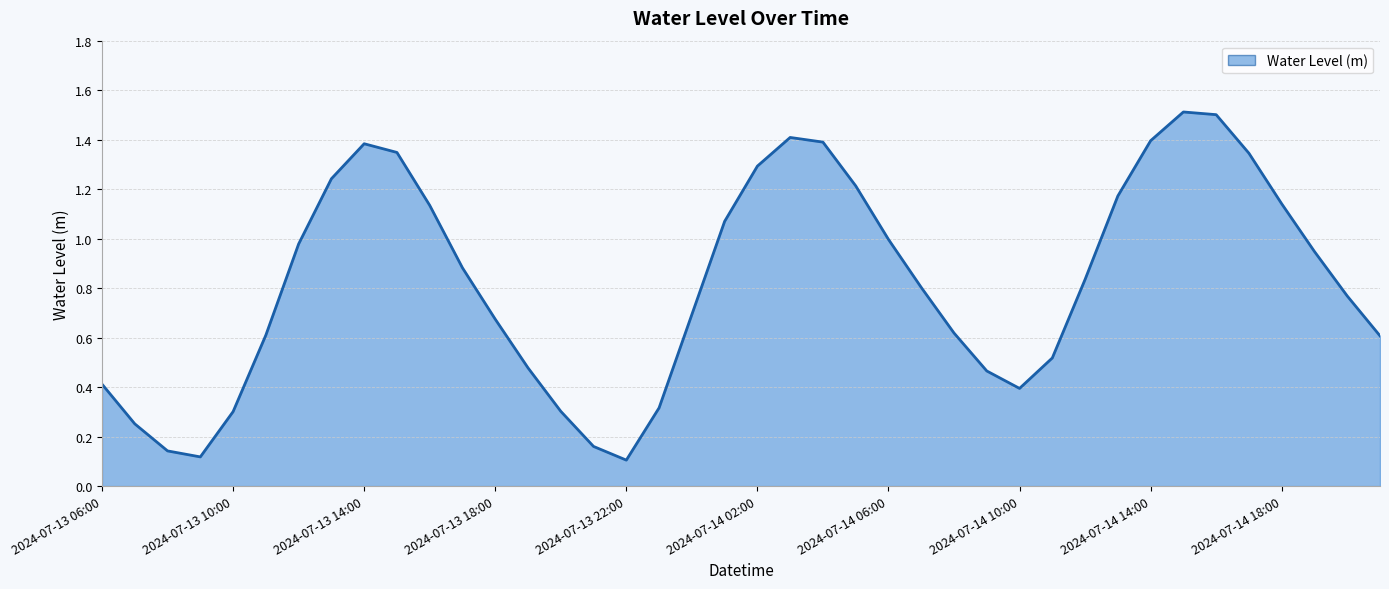

What is the maximum value shown in the chart?

1.5